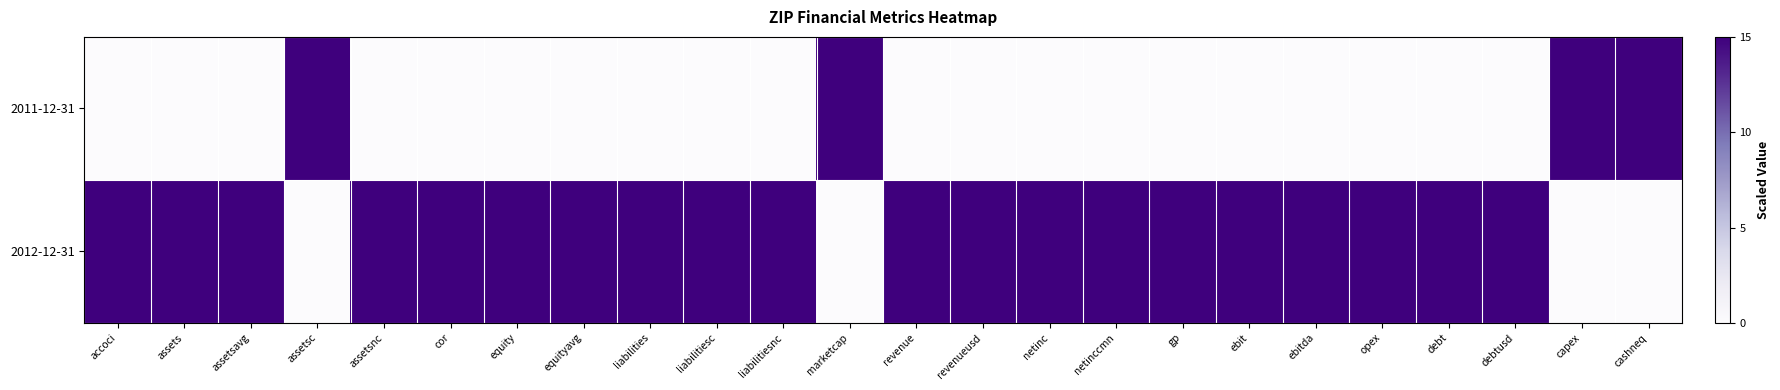

What is the total value across all series at revenueusd?

15